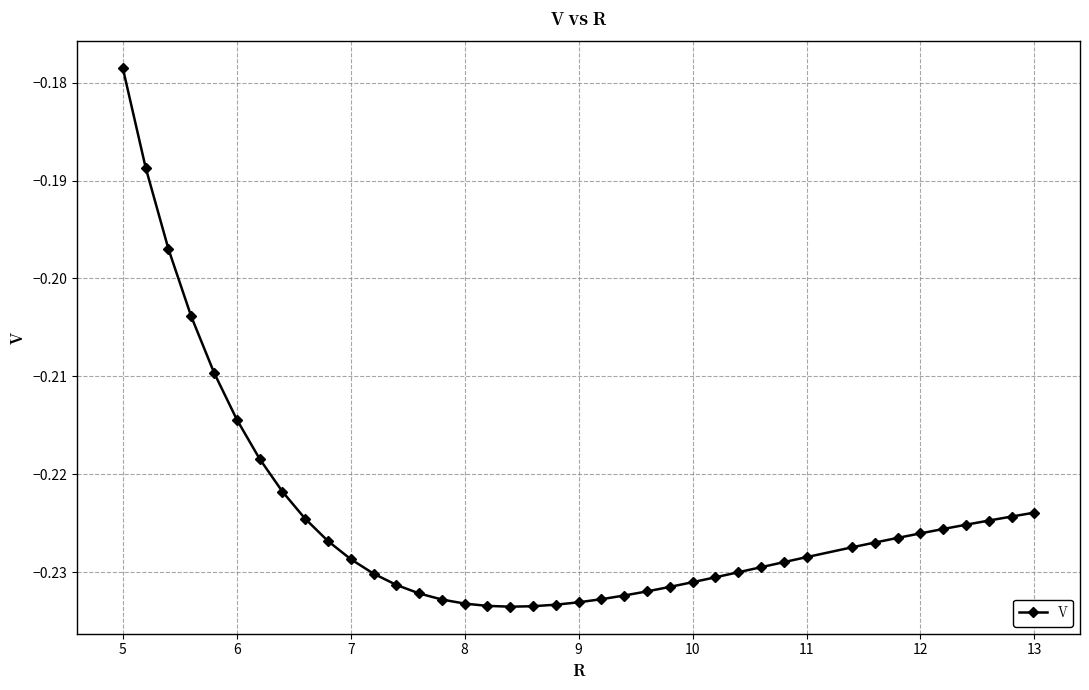

What is the sum of all values?

-9.0